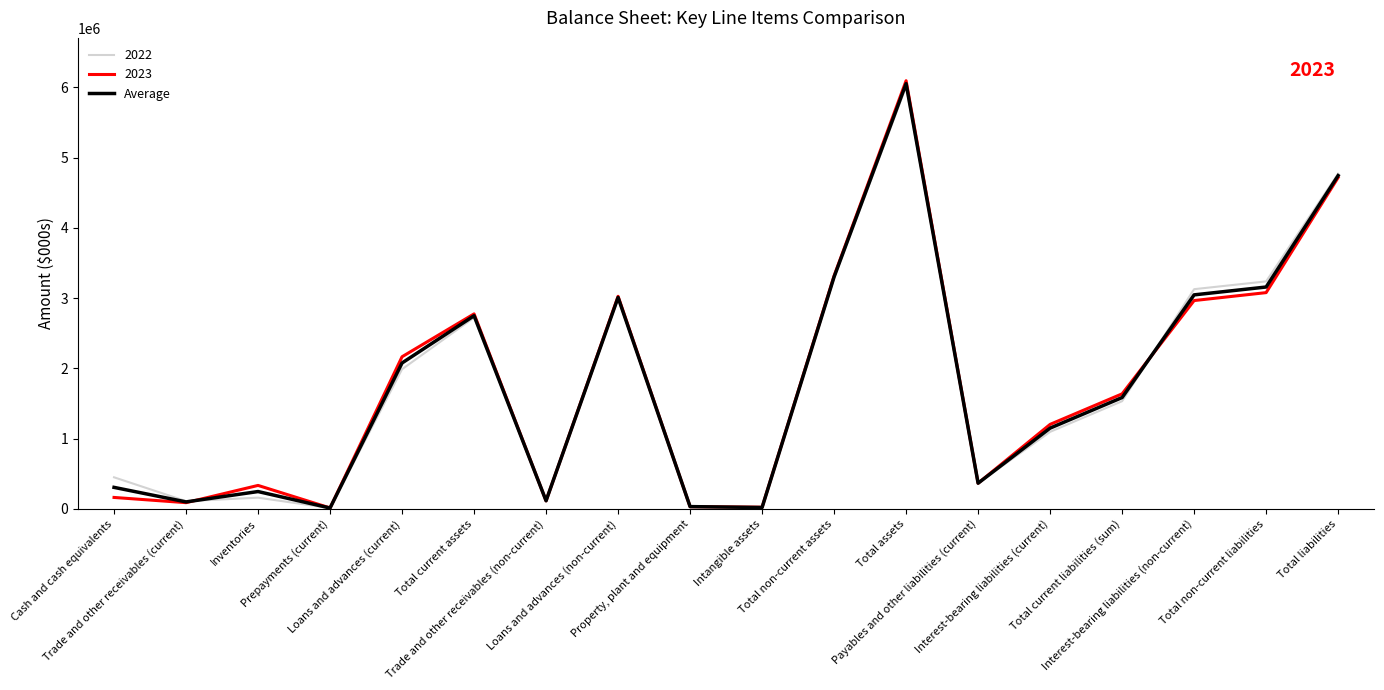

Which series has the widest spread of values?

2023